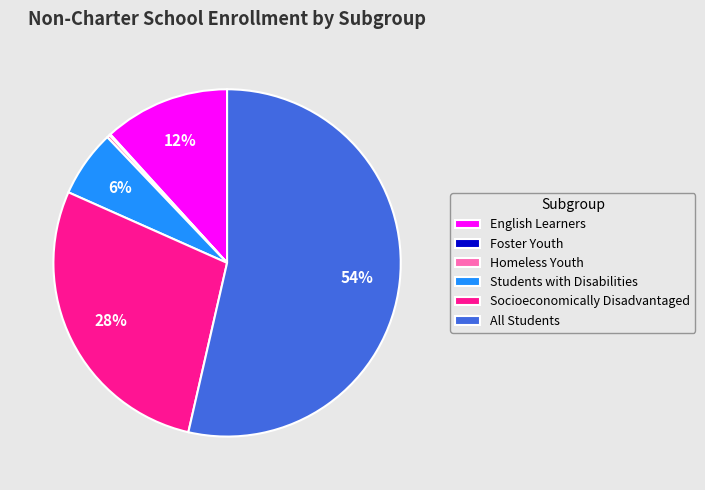

Is there any slice that represents more than half of the pie?

Yes